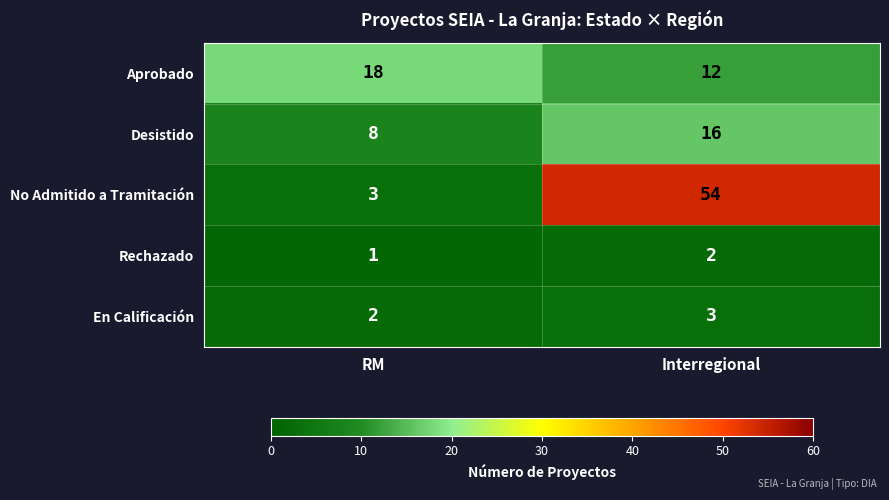

At which category is the sum across all series the highest?

Interregional